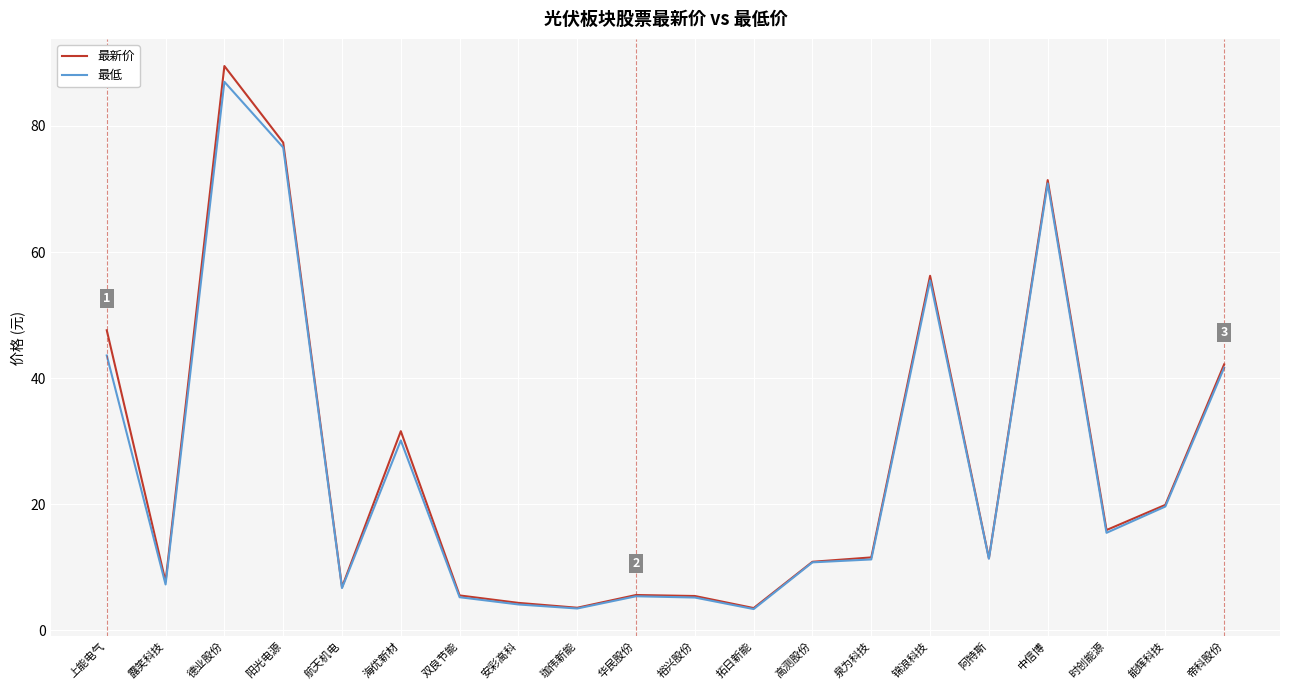

Is it true that 最新价 equals 56.2 at 锦浪科技?

True